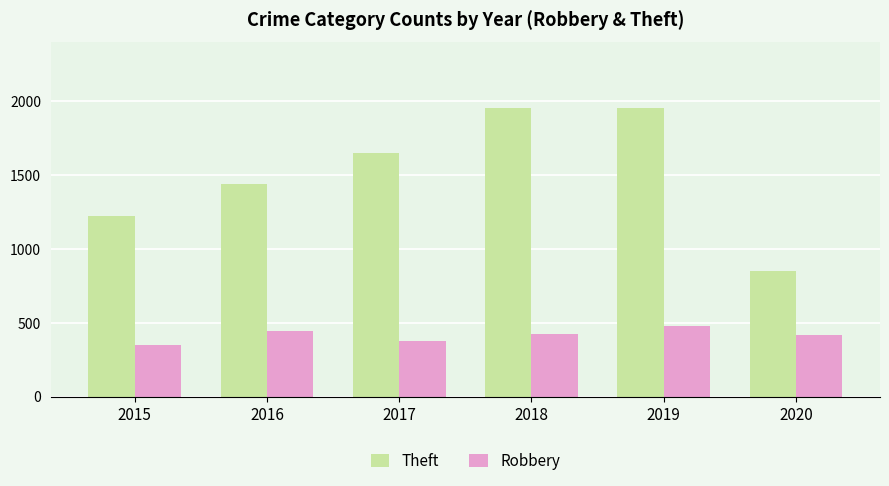

What is the sum of the Robbery values at 2018 and 2015?

771